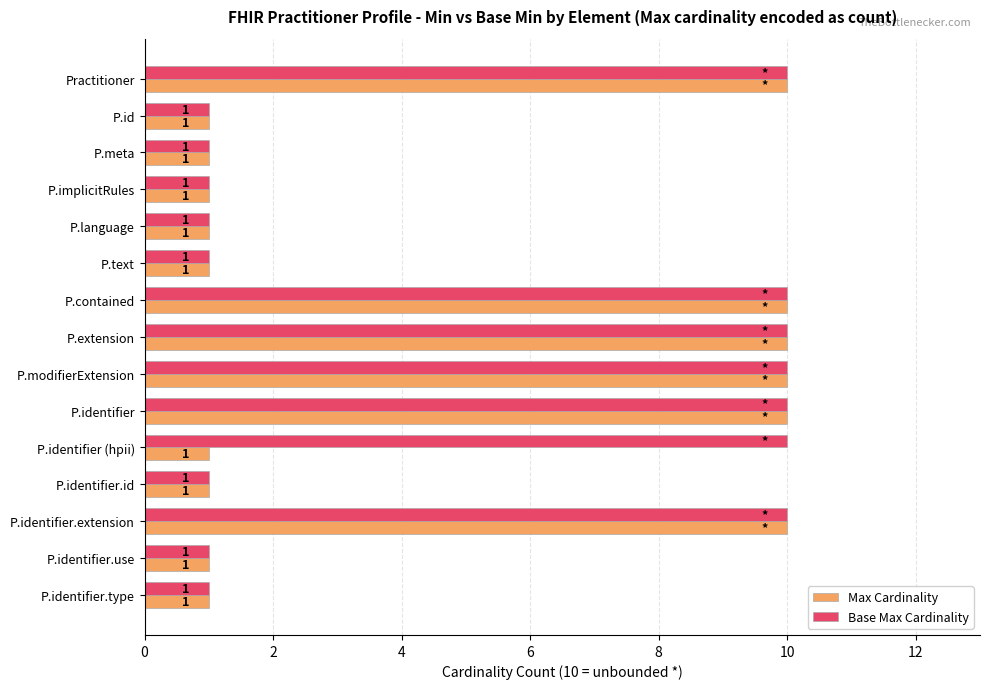

Rank the series by their average value, from highest to lowest.

Base Max Cardinality, Max Cardinality